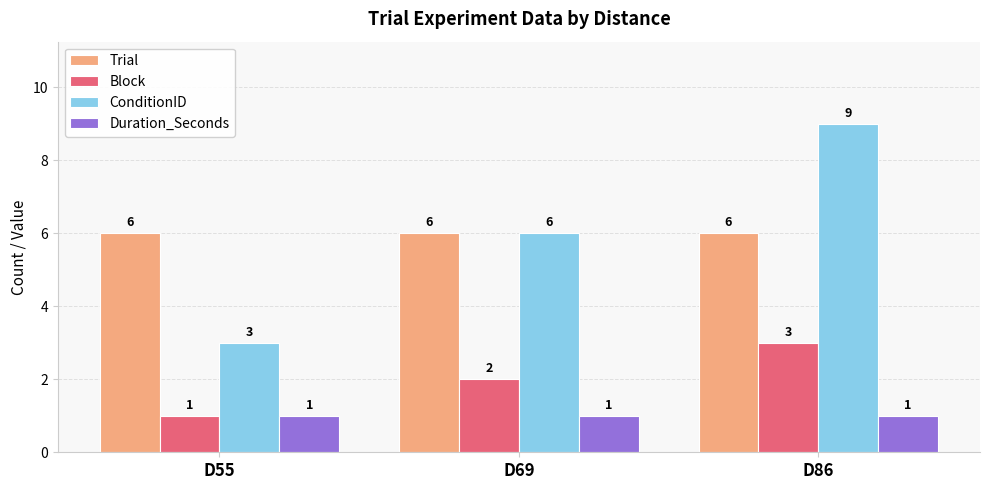

What are all the series names shown in the legend?

Trial, Block, ConditionID, Duration_Seconds